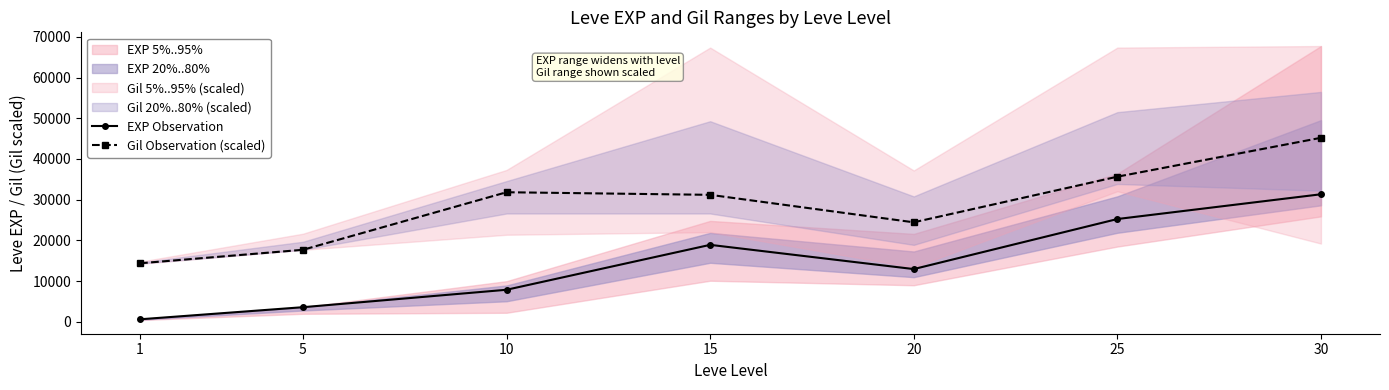

What is the difference between the maximum and minimum values in the Gil Observation (scaled) series?

30809.5